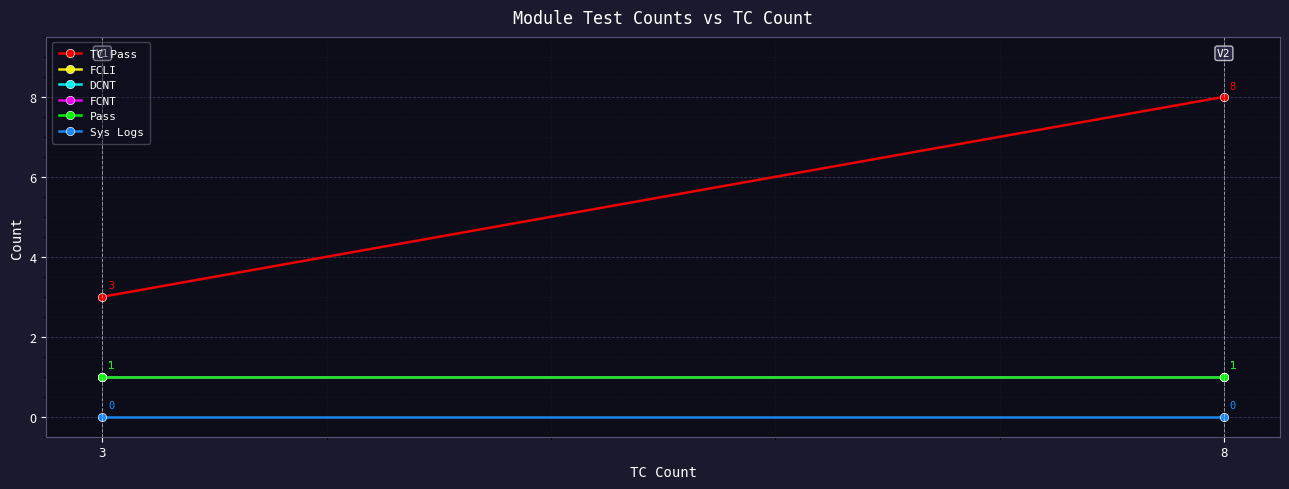

Which series has the largest total across all categories?

TC Pass